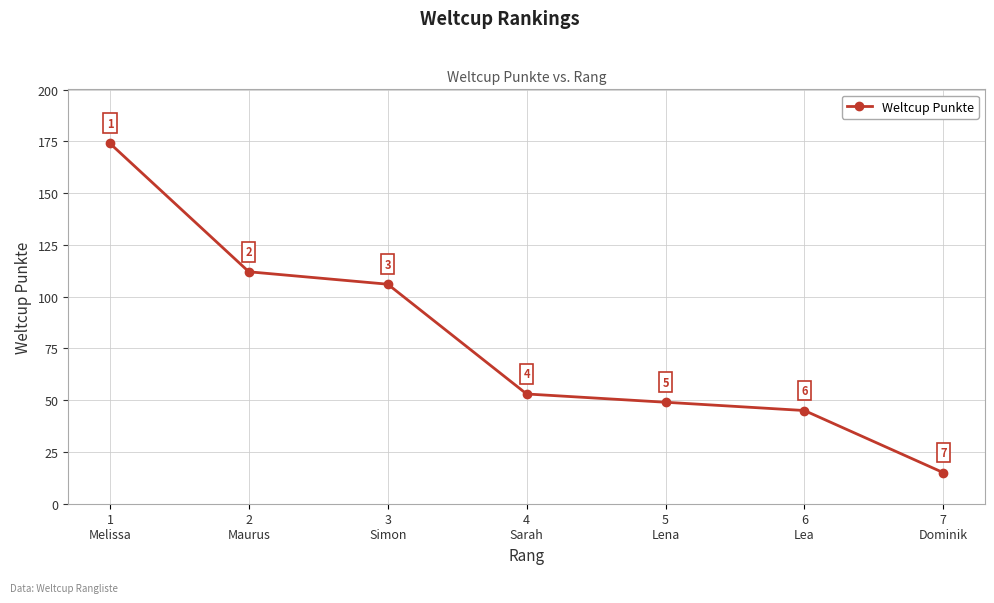

What is the sum of the values at 5
Lena and 1
Melissa?

223